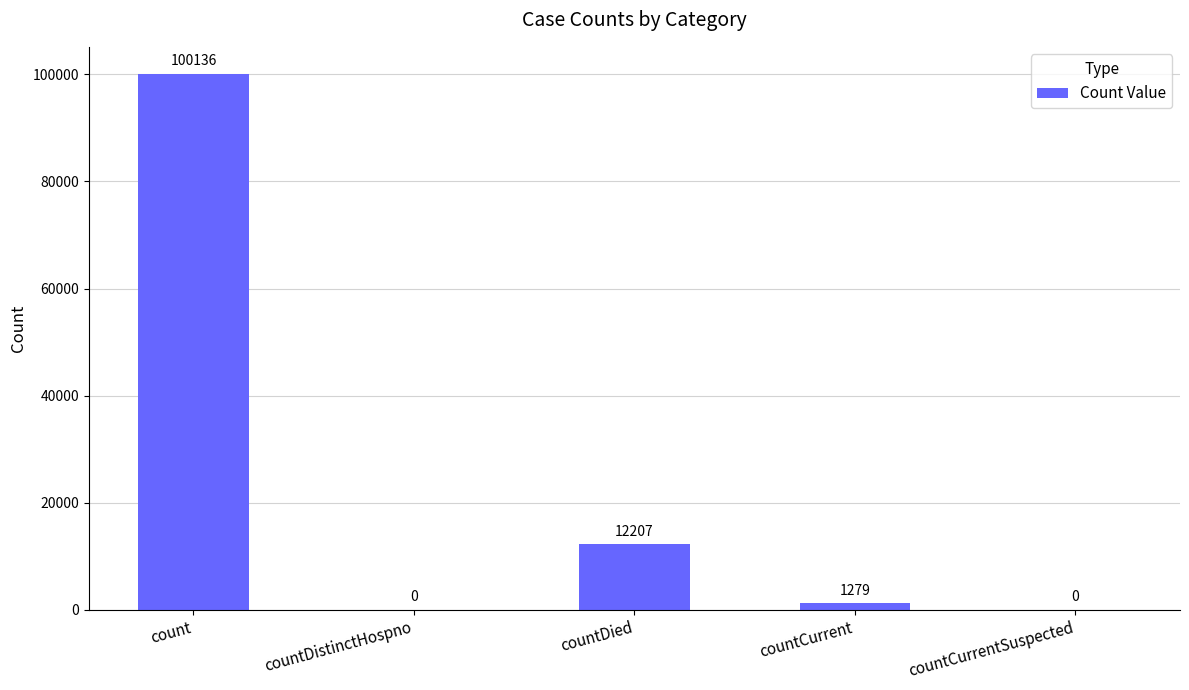

What is the greatest value displayed?

100136